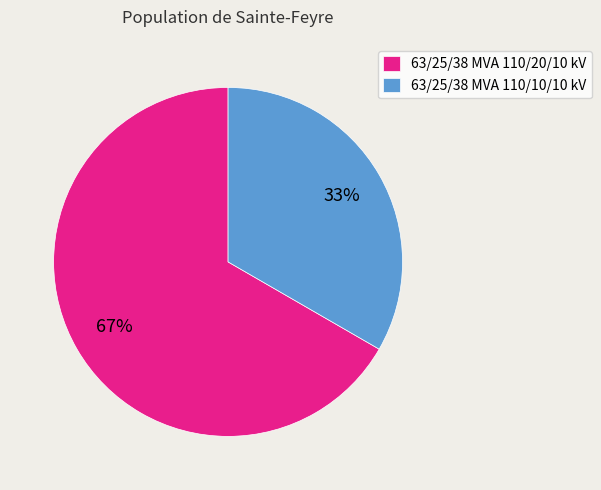

Do 63/25/38 MVA 110/20/10 kV and 63/25/38 MVA 110/10/10 kV together represent more than half of the pie?

Yes